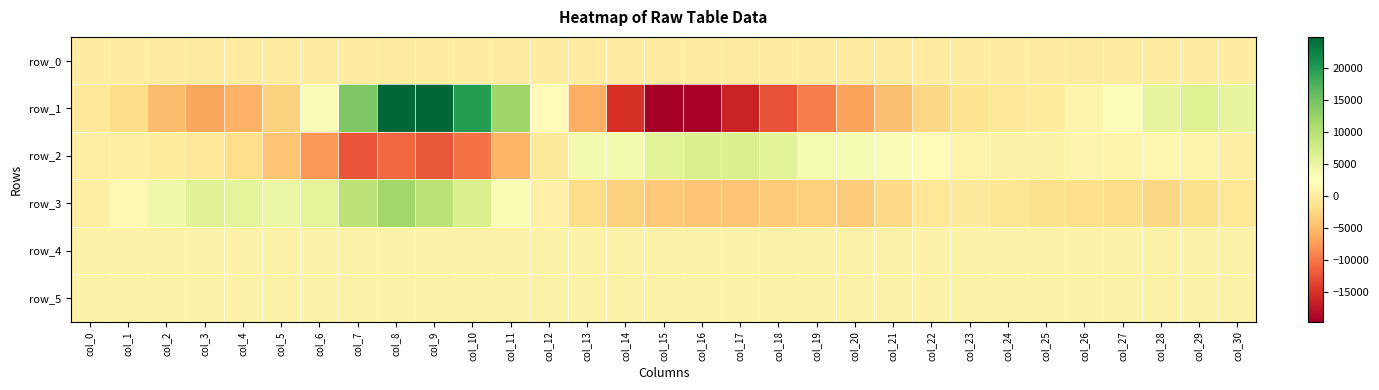

What is the difference between the row_5 values at col_14 and col_24?

6.0